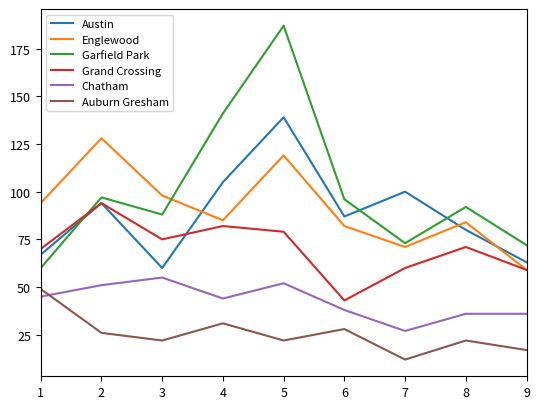

How many values in the Austin series are below 87?

4